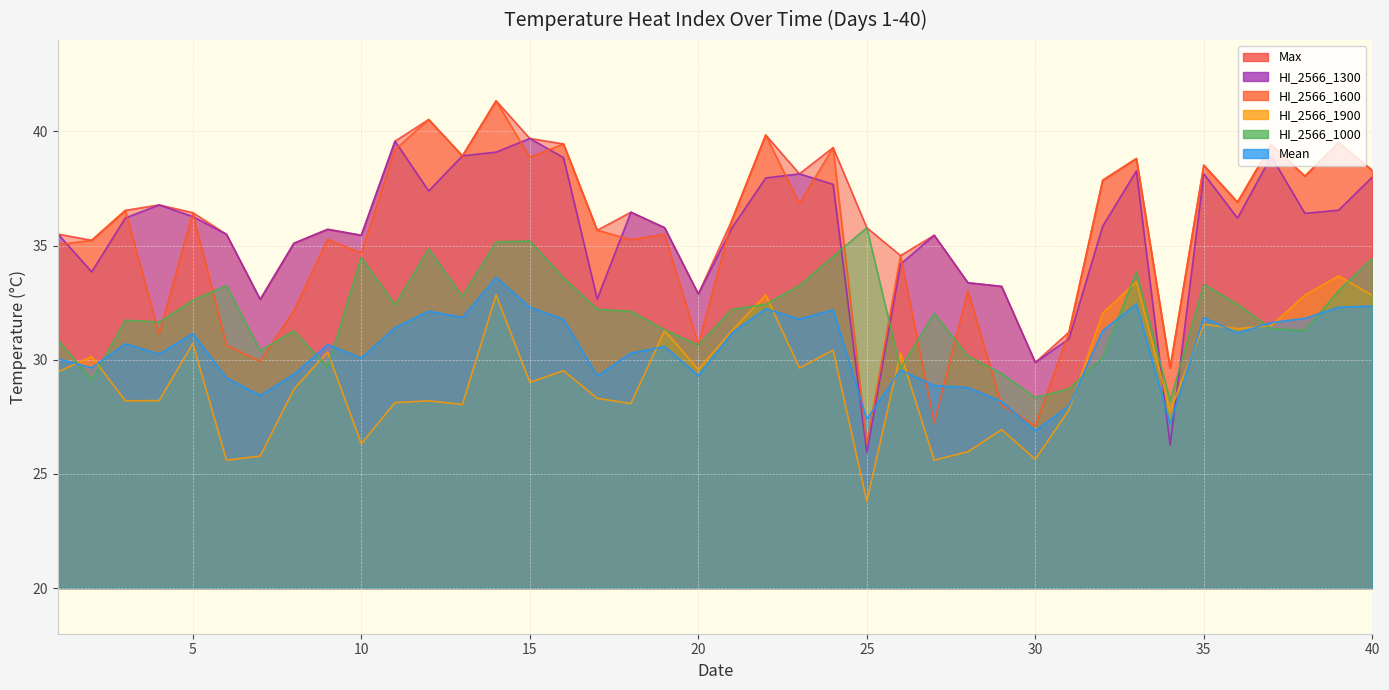

Where do Mean and HI_2566_1000 first cross each other?

1 and 2